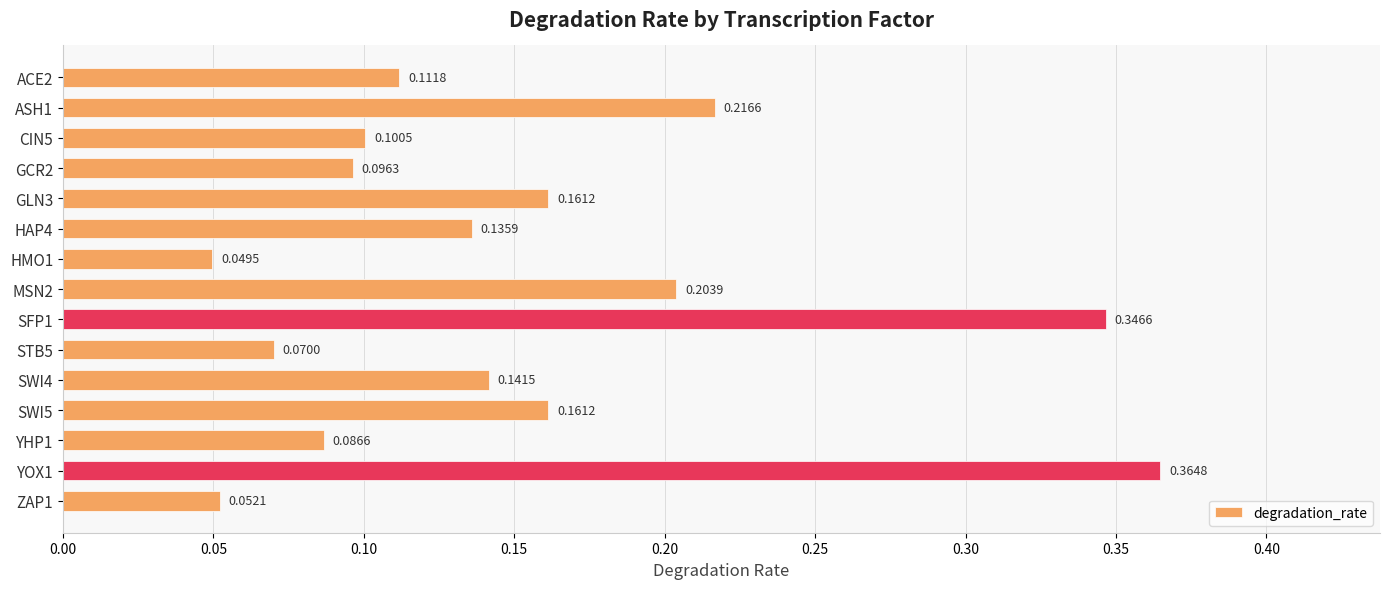

Count the values in the range 0 to 1.

15